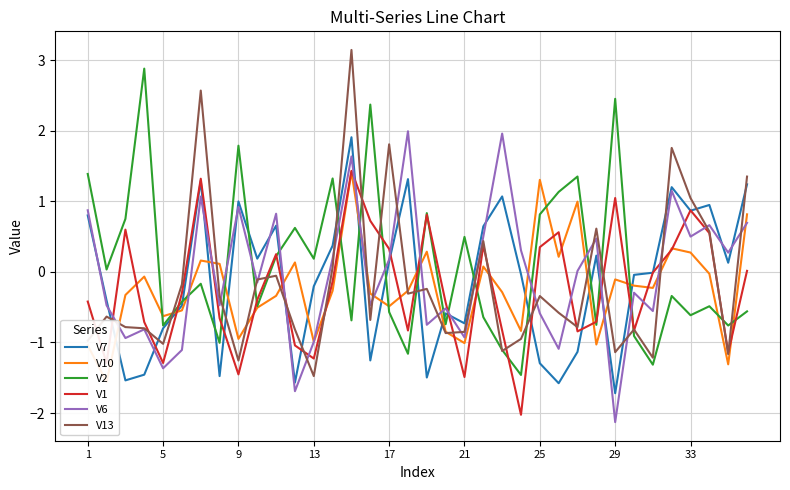

Rank the series by their maximum value, from highest to lowest.

V13, V2, V6, V7, V1, V10